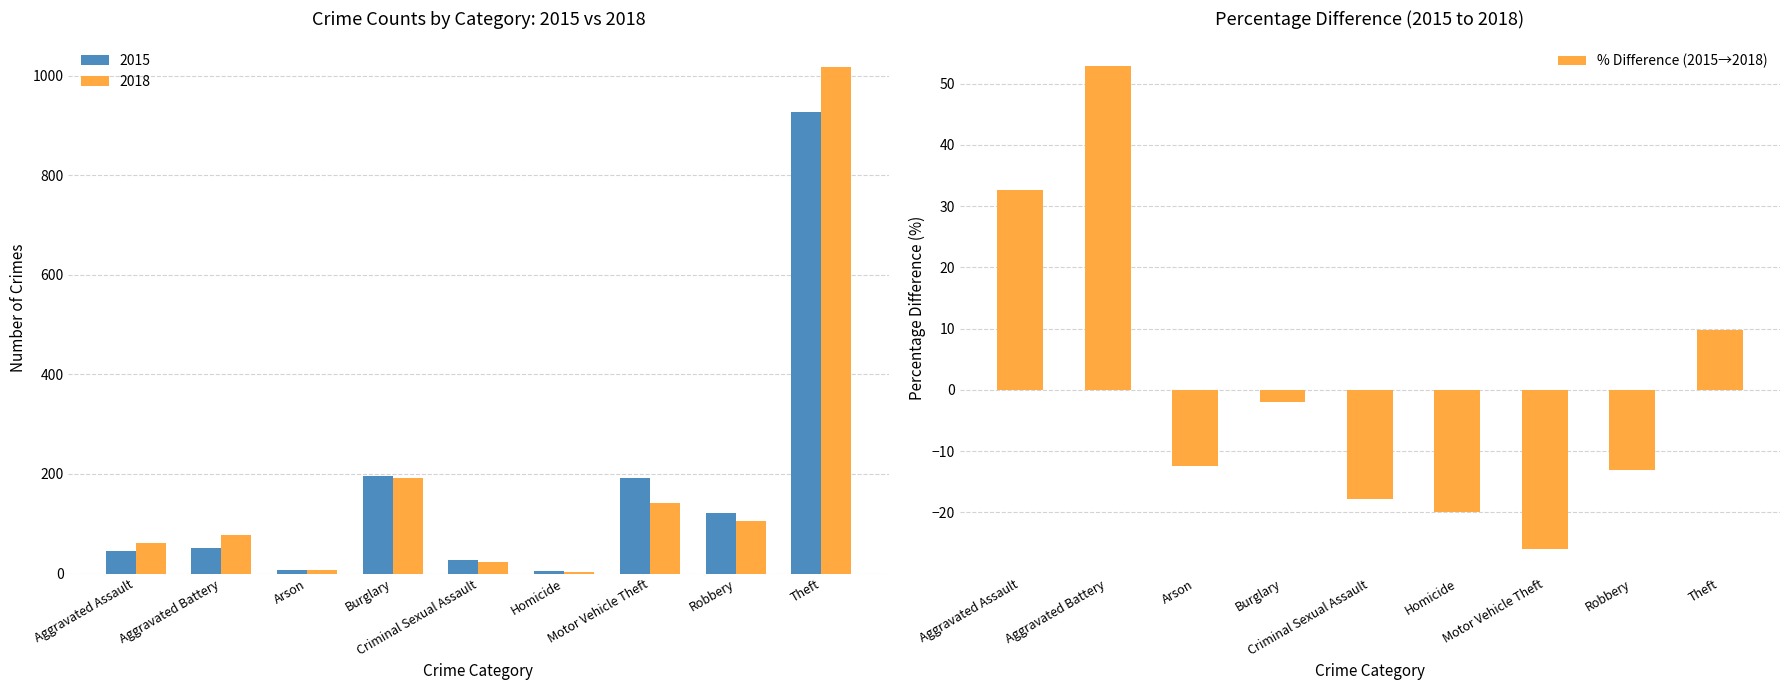

The value at Arson is -5.4. True or false?

False